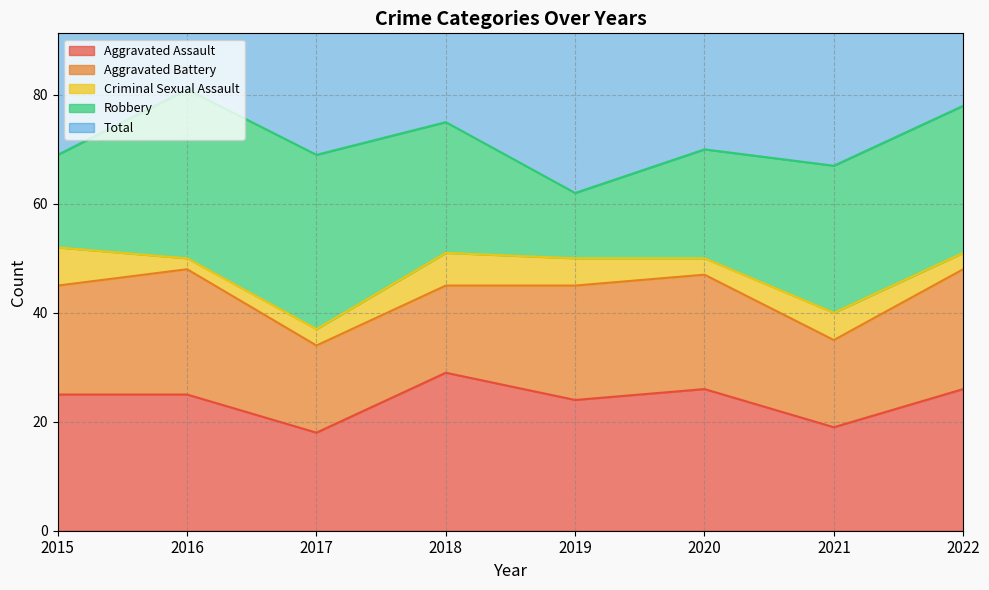

Is the value of Aggravated Assault at 2020 greater than the value of Aggravated Battery at 2020?

Yes